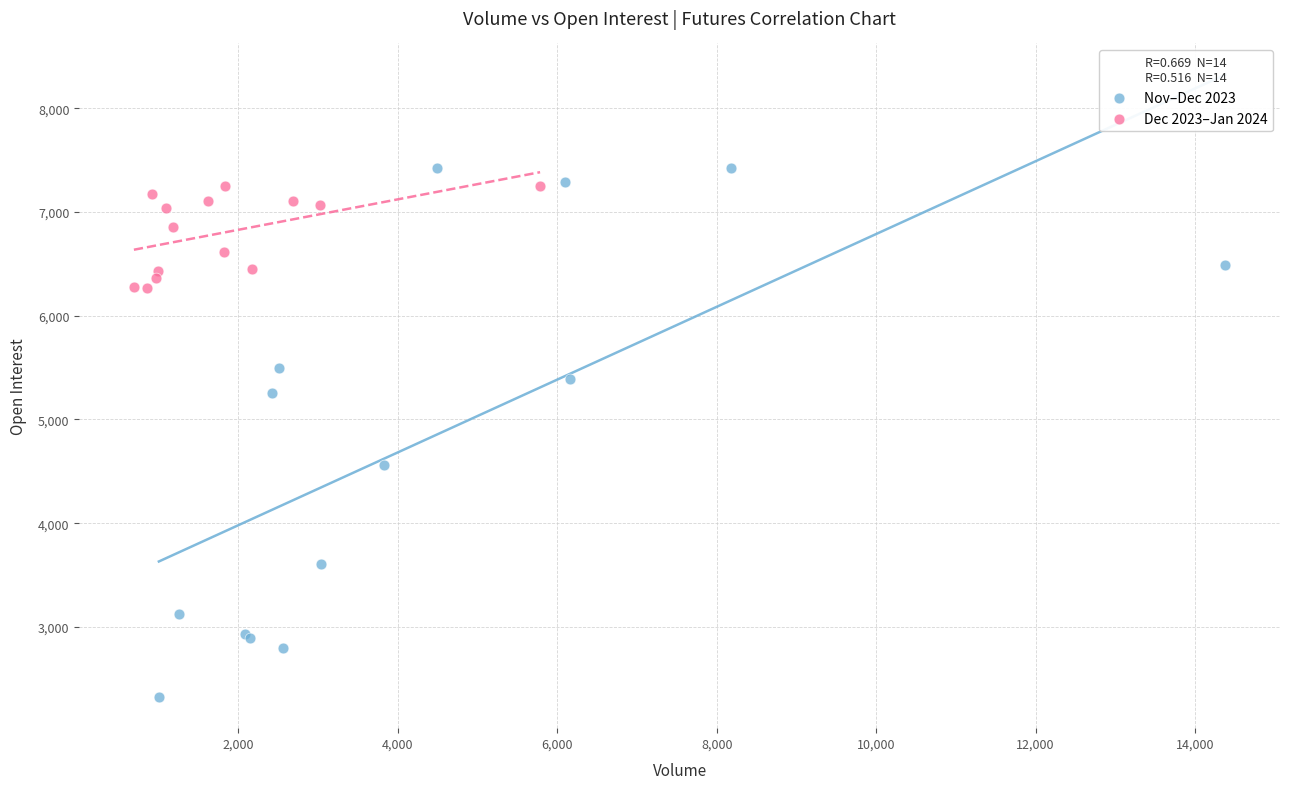

Which series contains the highest Y value?

Nov–Dec 2023